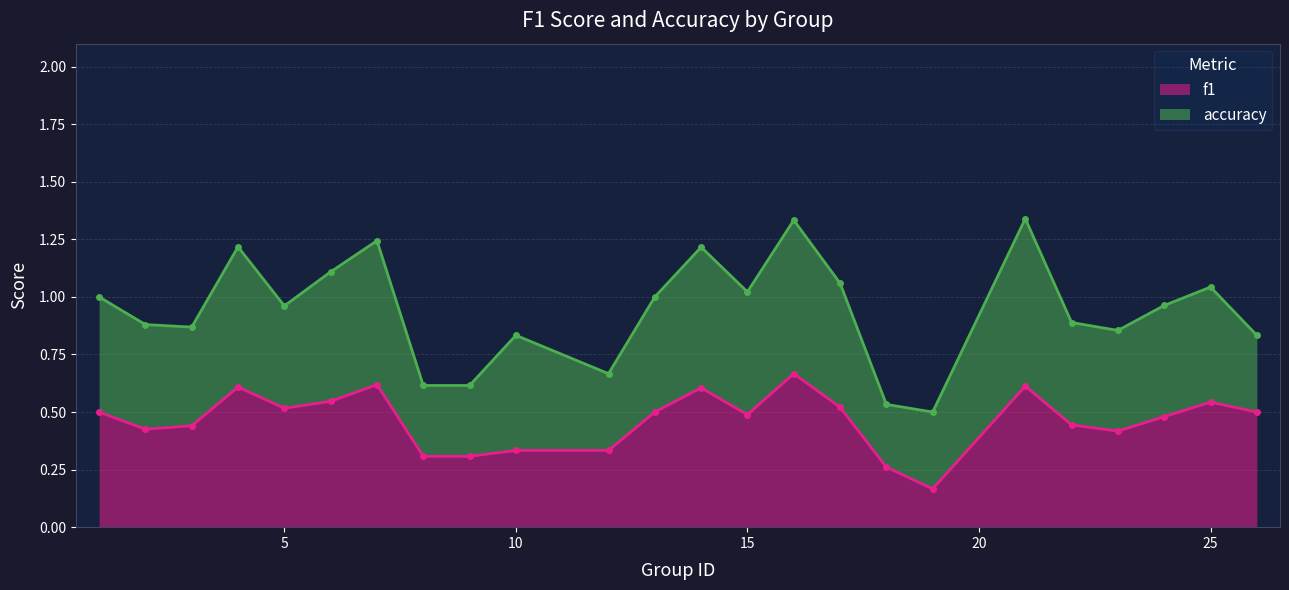

List the labels in order of value, smallest first.

19, 18, 8, 9, 10, 12, 23, 2, 3, 22, 24, 15, 1, 13, 26, 5, 17, 25, 6, 14, 4, 21, 7, 16